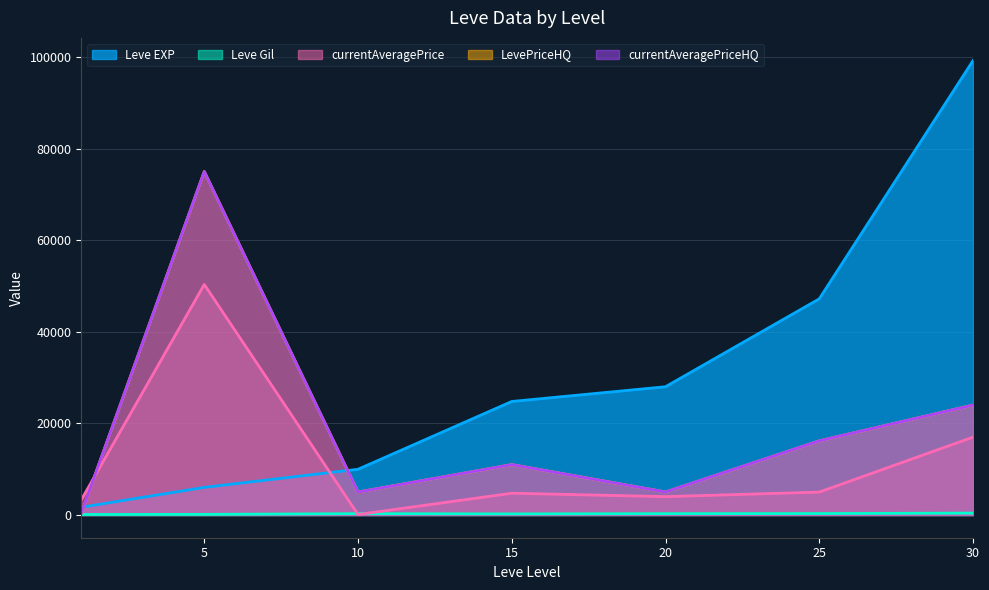

What is the value of the currentAveragePrice point at the 3rd from the left?

100